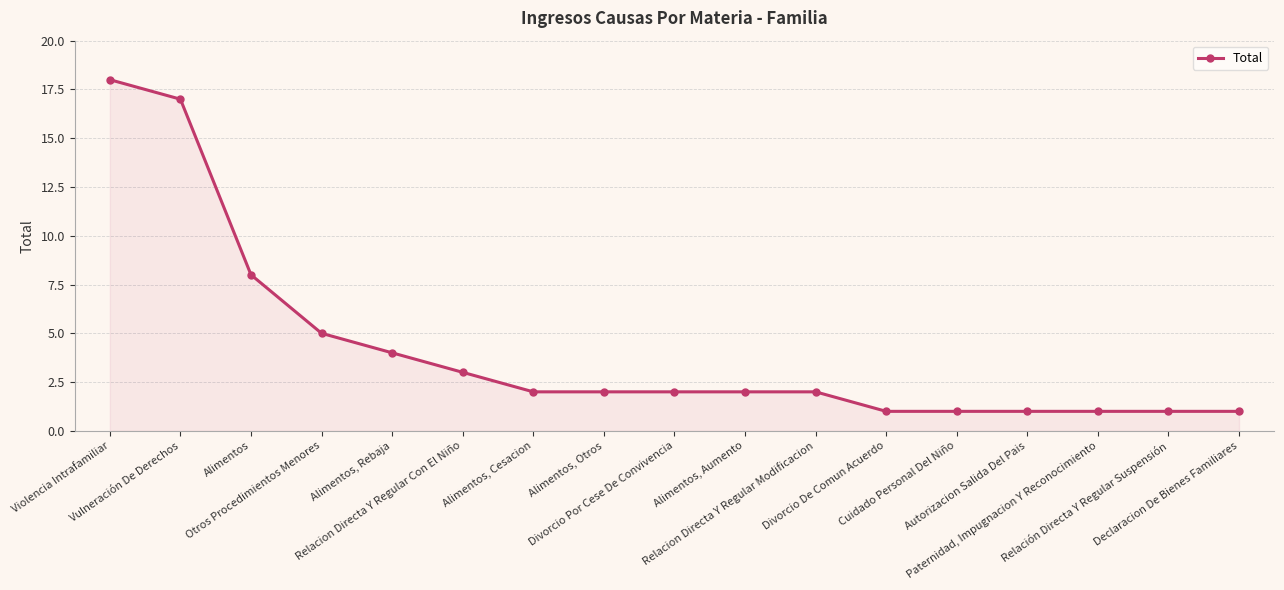

At which category does the chart reach its peak across all series?

Violencia Intrafamiliar